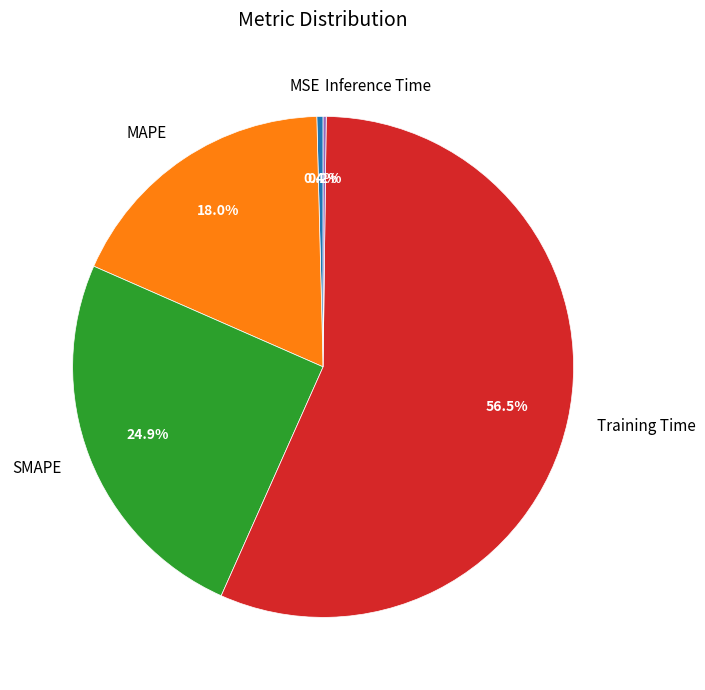

Combined, what portion of the pie is MSE and SMAPE?

25.3%